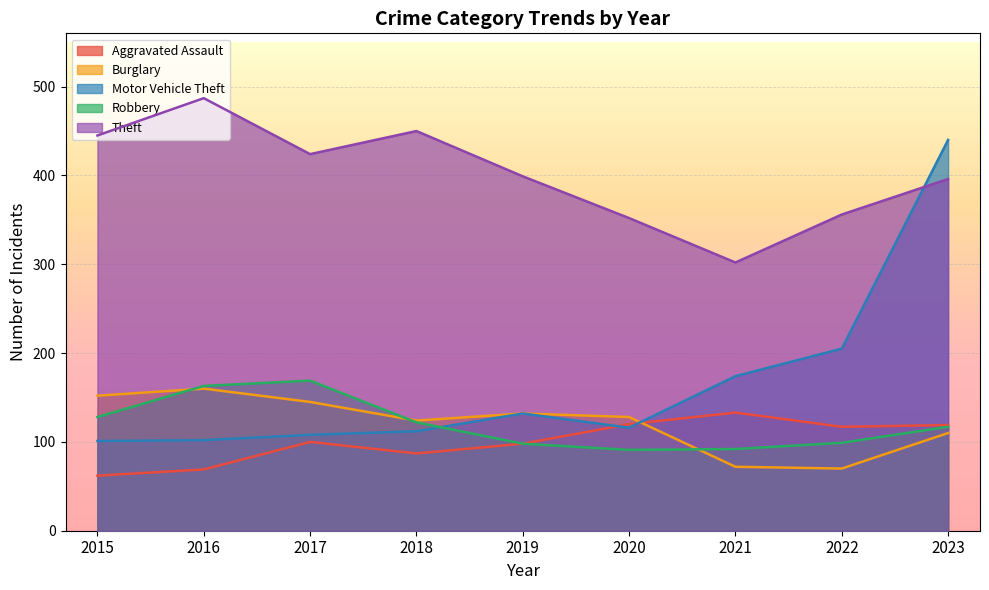

What is the value of the Burglary point at the 2nd from the left?

160